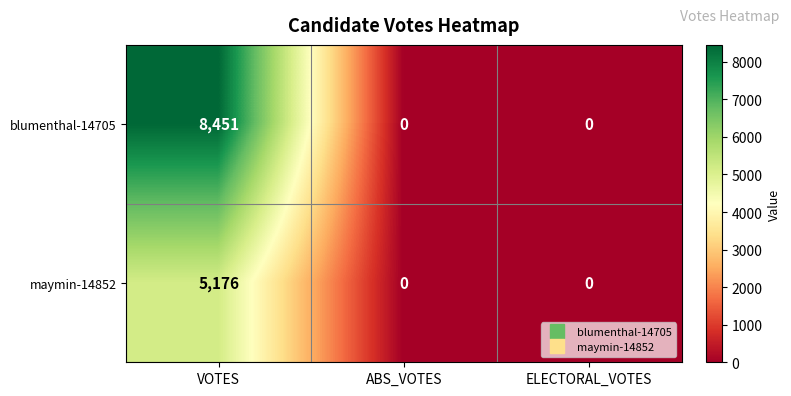

Which category has the highest value across all series?

VOTES